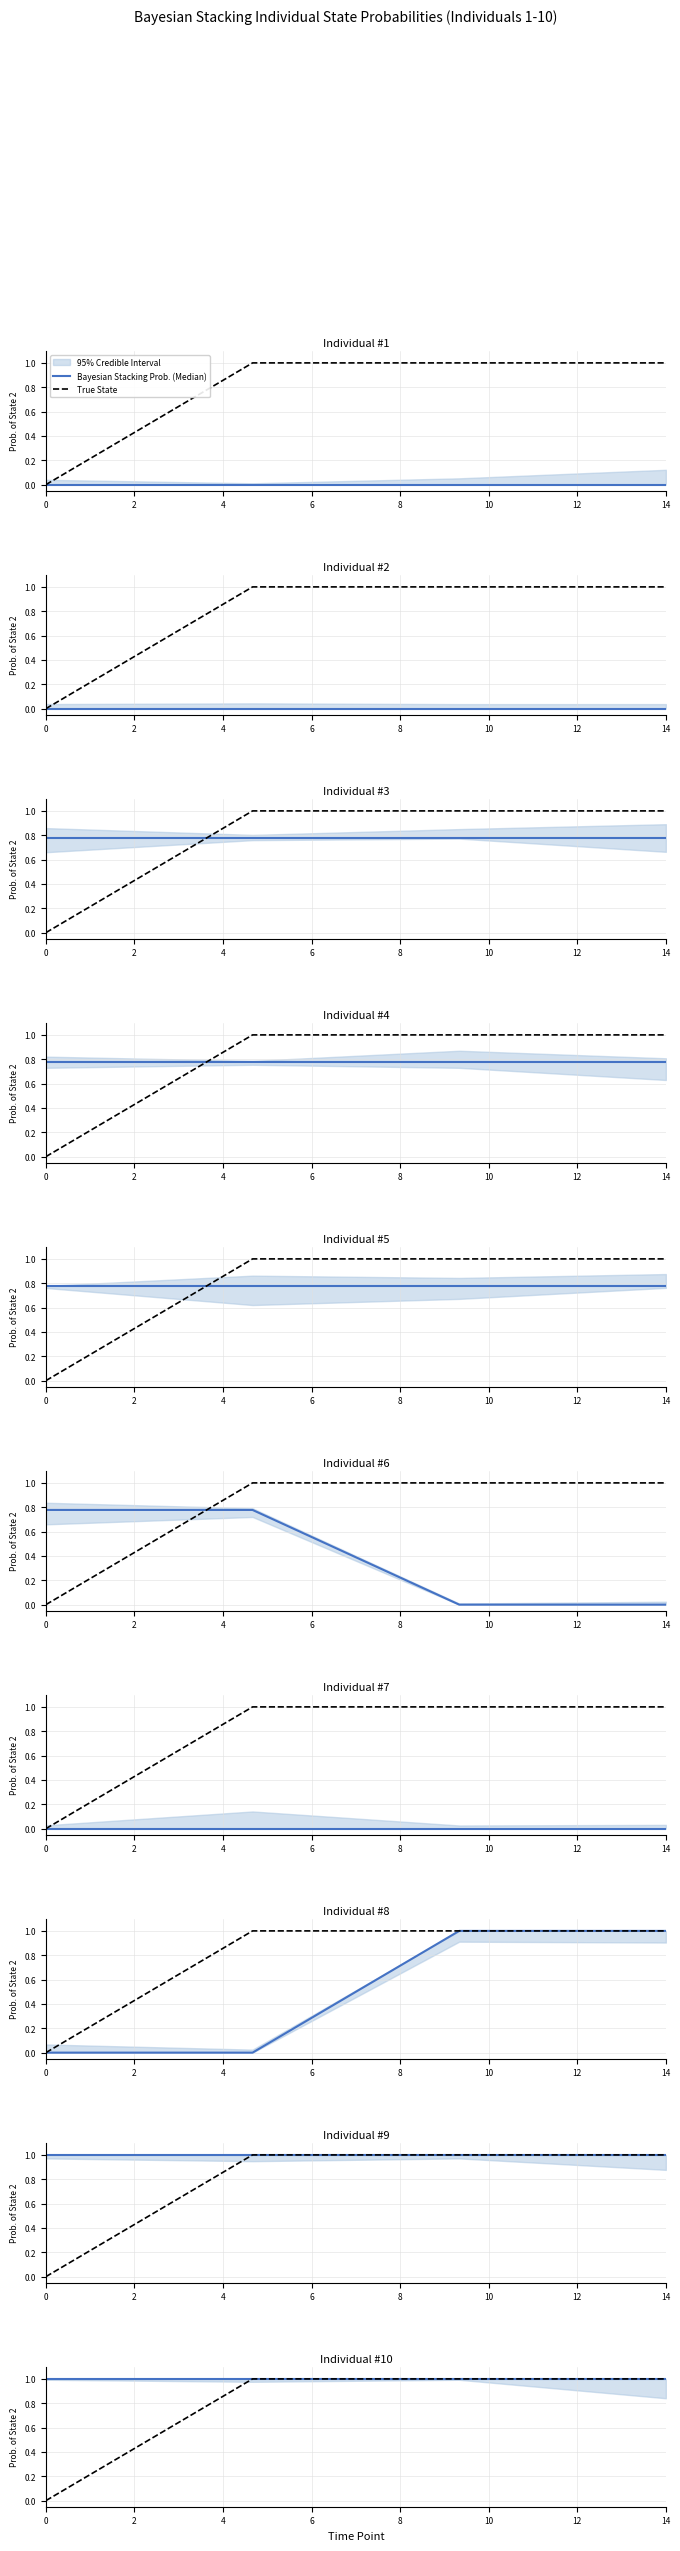

At which category is the sum across all series the highest?

2